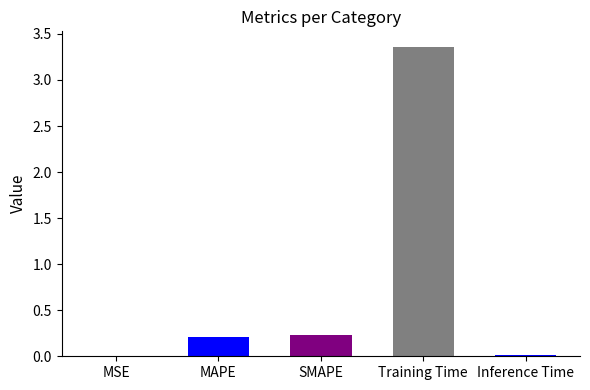

Count the number of data series in this chart.

1